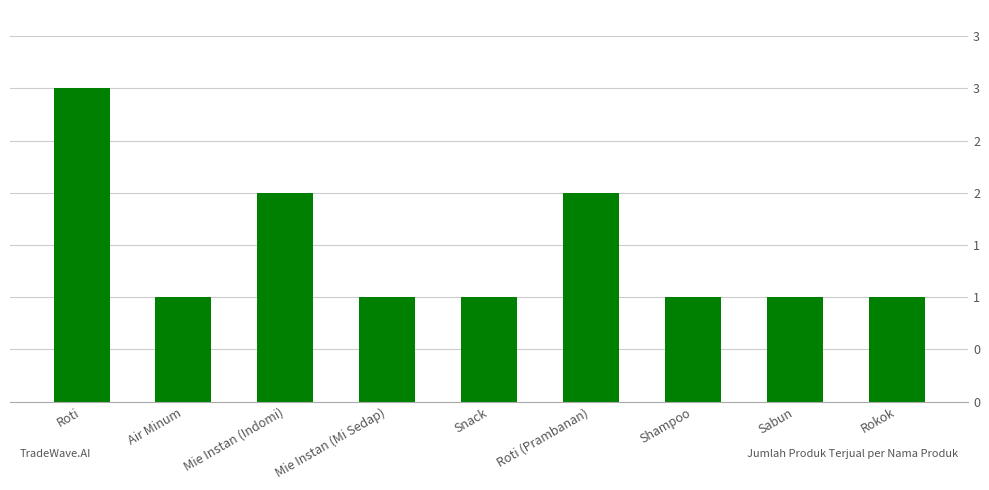

Are the bars horizontal?

No